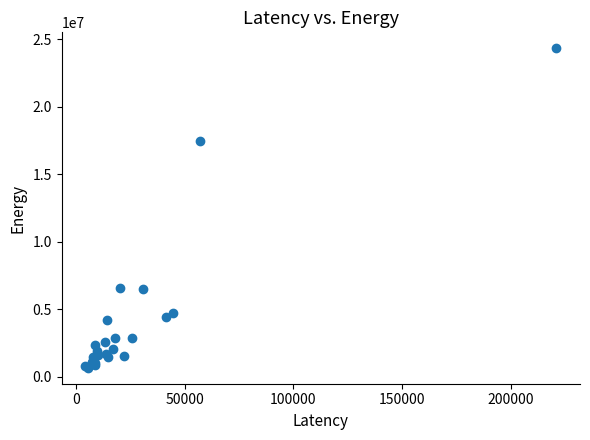

What Y value in the scatter plot is closest to 12504355?

17451636.1